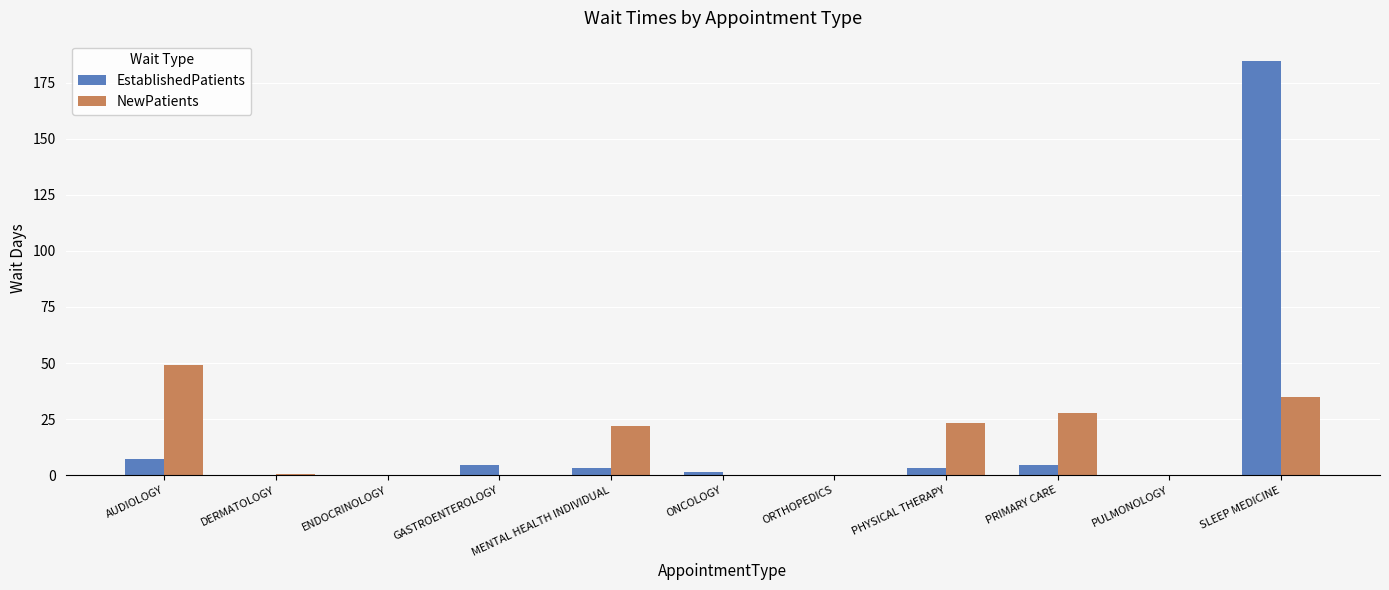

Are the bars grouped side by side (vs. stacked)?

Yes